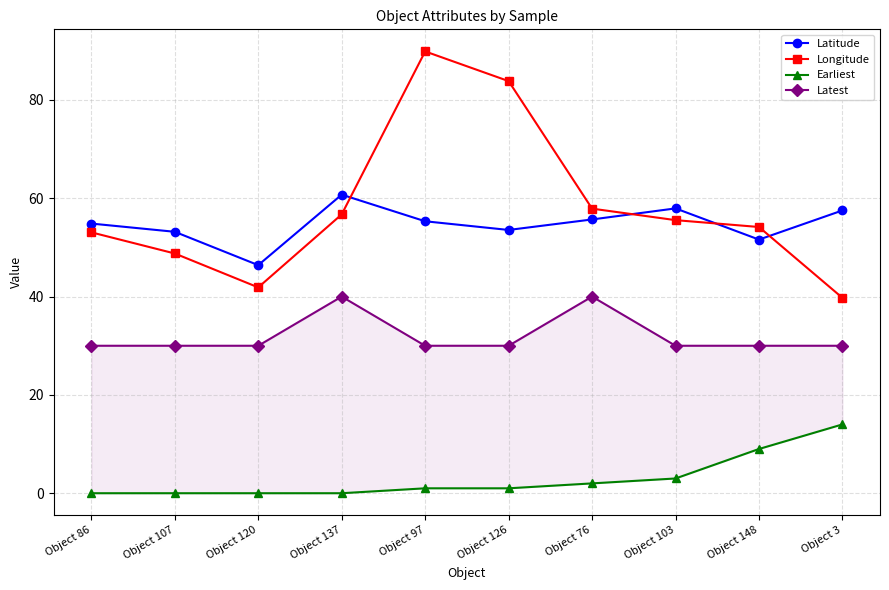

Which series has the widest spread of values?

Longitude